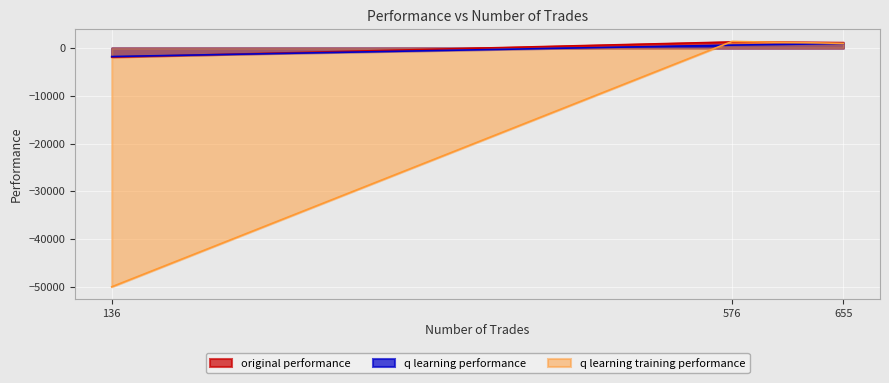

Which label corresponds to the smallest value in the chart?

136